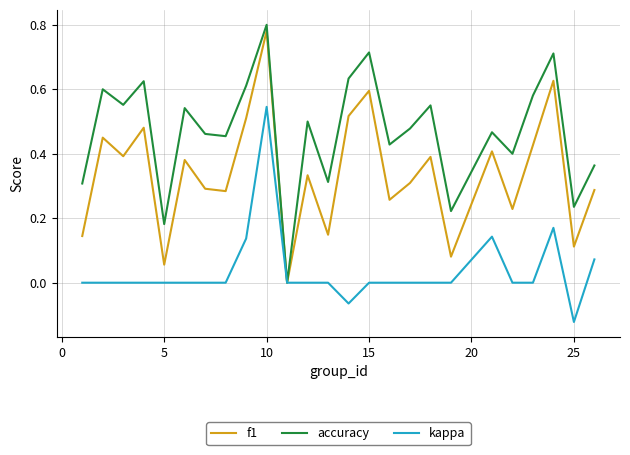

Rank the series by their average value, from highest to lowest.

accuracy, f1, kappa